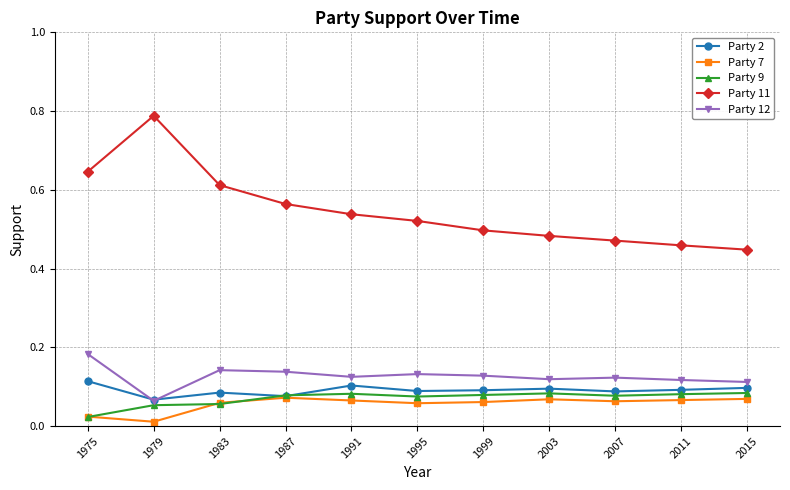

What is the difference between the maximum and second lowest values in the Party 11 series?

0.3